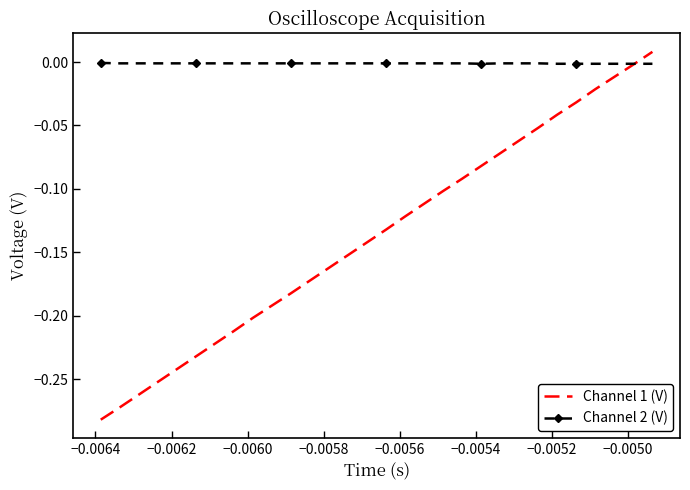

How many positive values does the Channel 1 (V) series have?

1